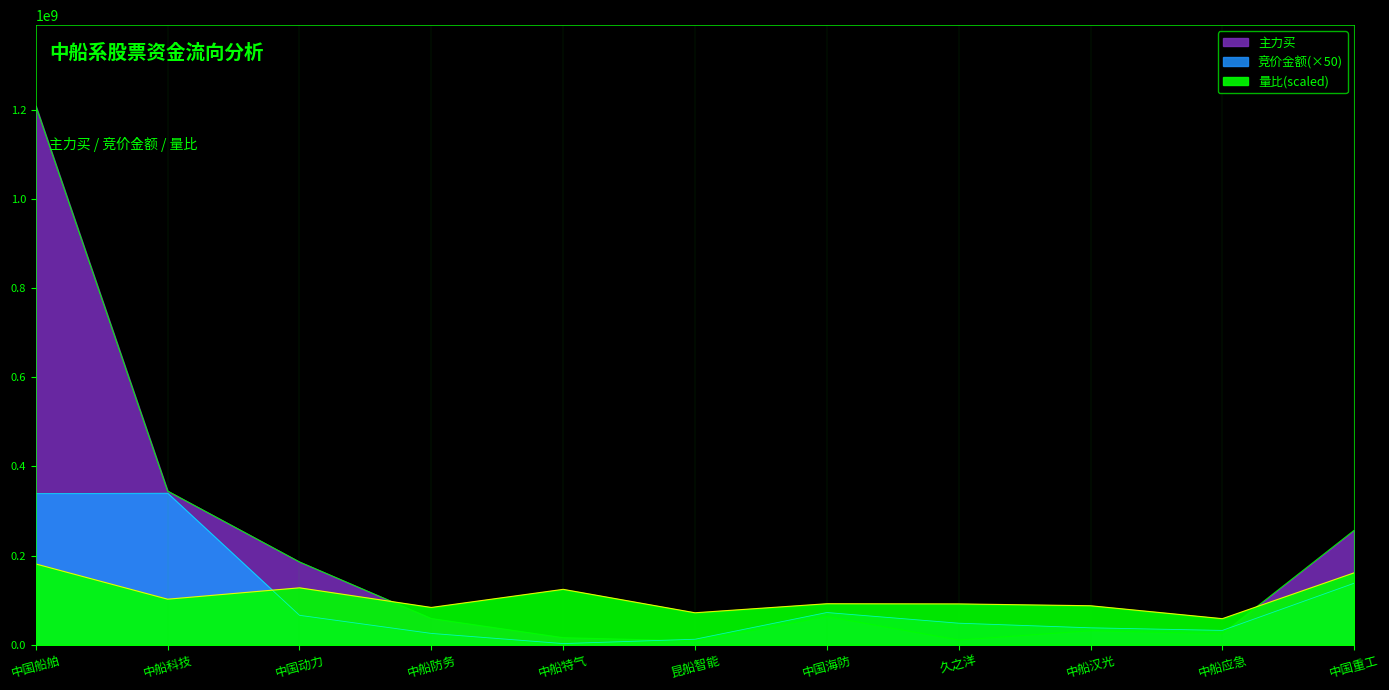

Reading left to right, transcribe all the data shown in this chart.

竞价金额: 338971500.0	339931900.0	66077850.0	25473000.0	2715400.0	12418800.0	72369000.0	48411000.0	38070000.0	32248100.0	138047800.0
主力买: 1208154655.0	344684575.0	185747011.0	58774412.0	15826218.0	8524807.0	63437931.0	10683526.0	31525755.0	24741884.0	256694839.0
量比: 181223198.2	102227100.5	127730432.3	83721473.6	124316990.1	71792240.4	92058625.5	91647508.1	87534651.7	58567997.3	161404648.1